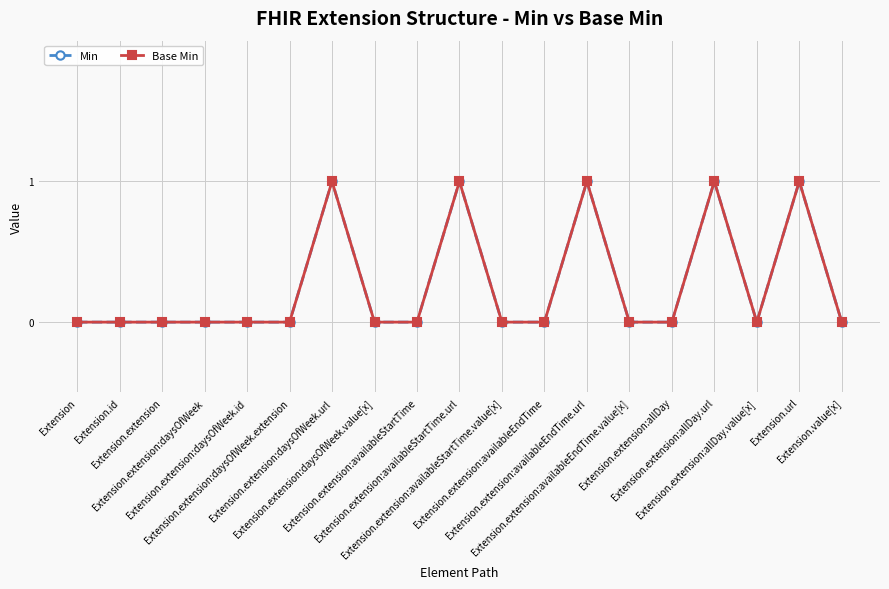

Is this an area chart (filled region under the line)?

No